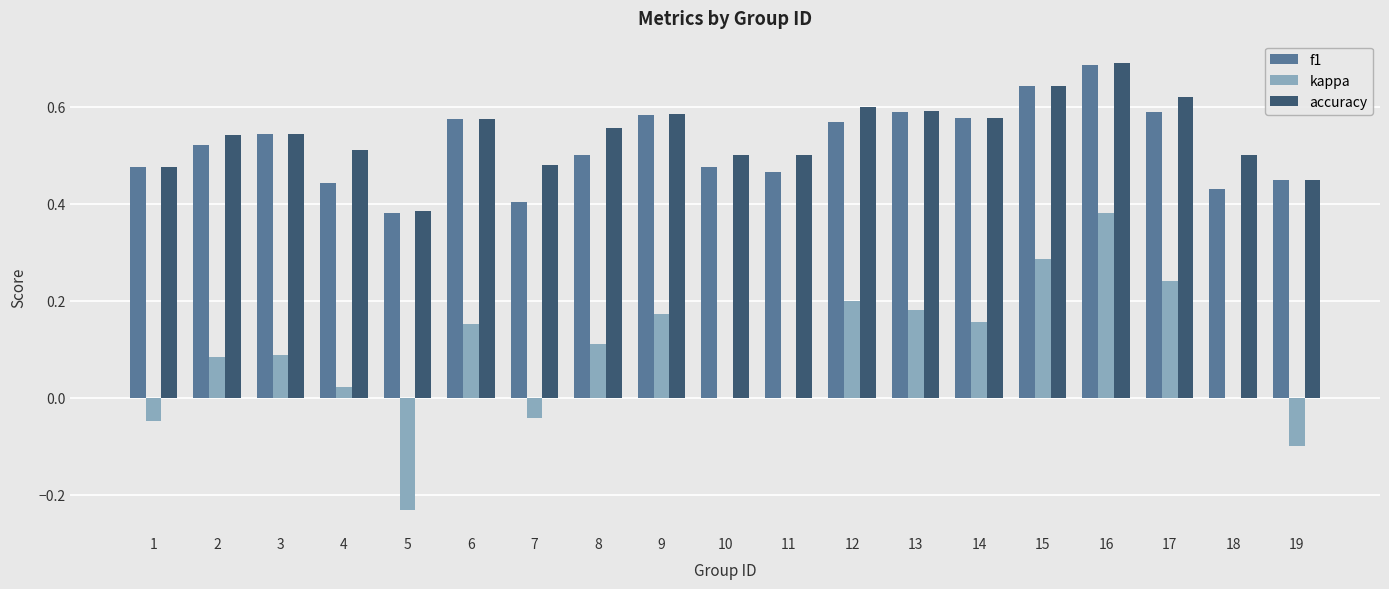

What is the sum of all accuracy values?

10.3